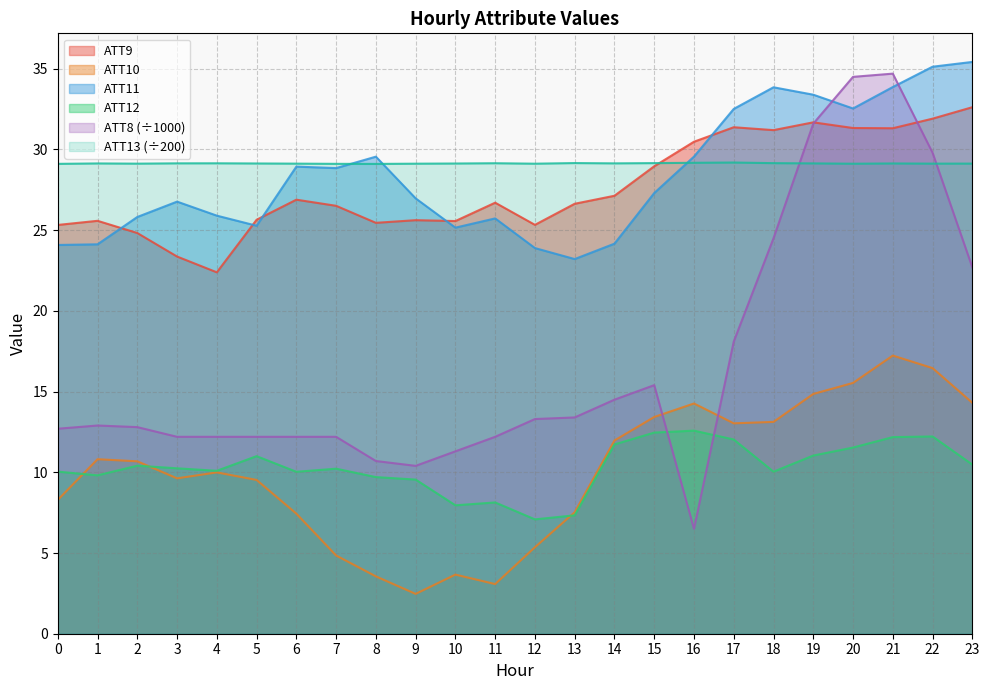

What is the approximate value of ATT8 at 16?

6.5